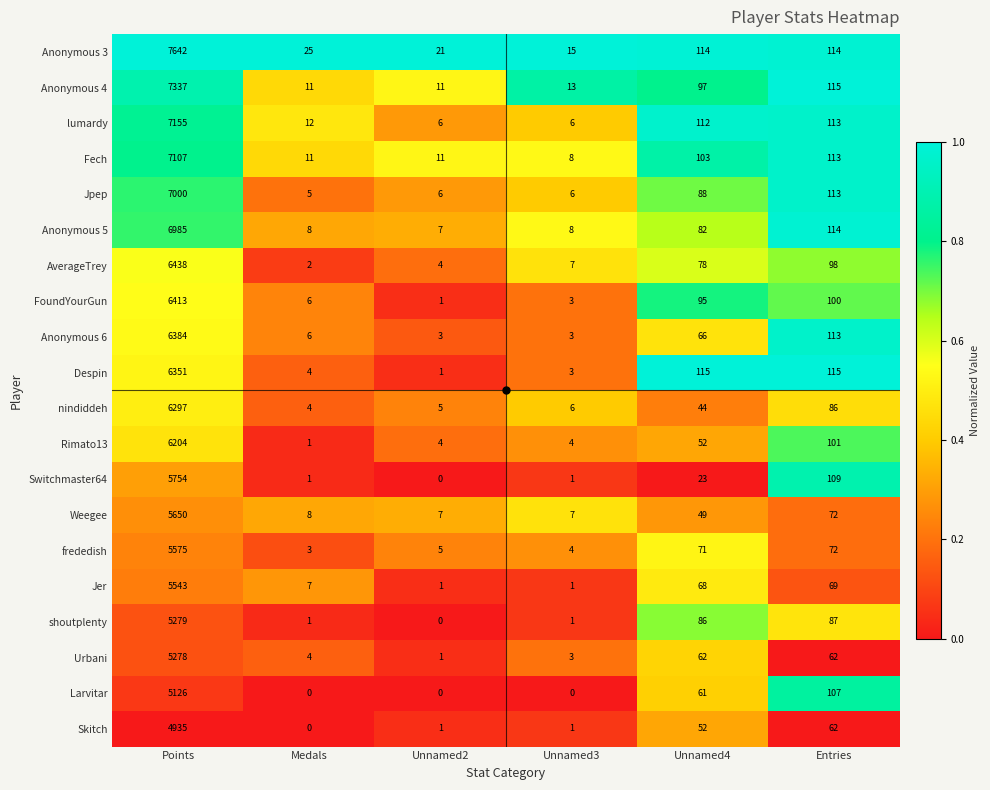

What is the total value across all series at Unnamed4?

1518